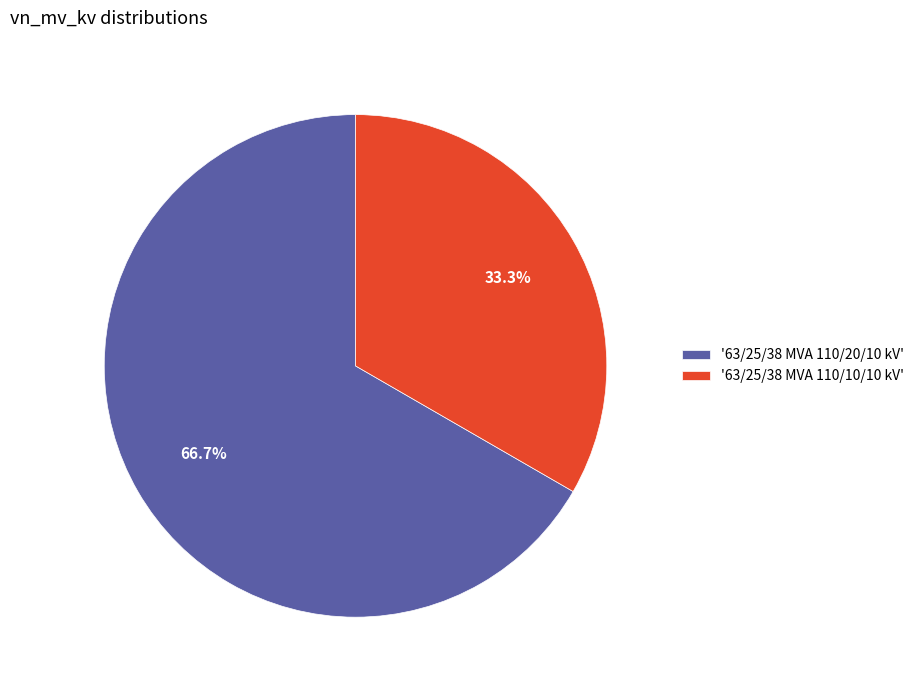

Does '63/25/38 MVA 110/10/10 kV' represent more than half of the total?

No